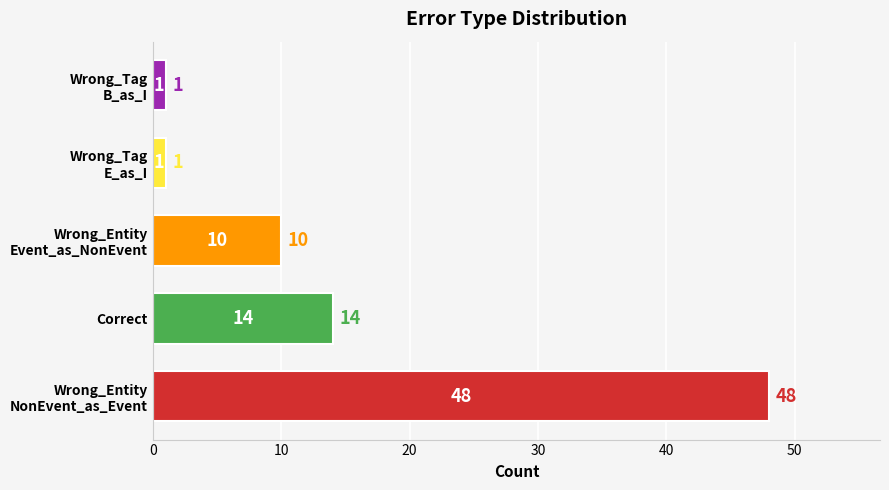

Are the bars grouped side by side (vs. stacked)?

No